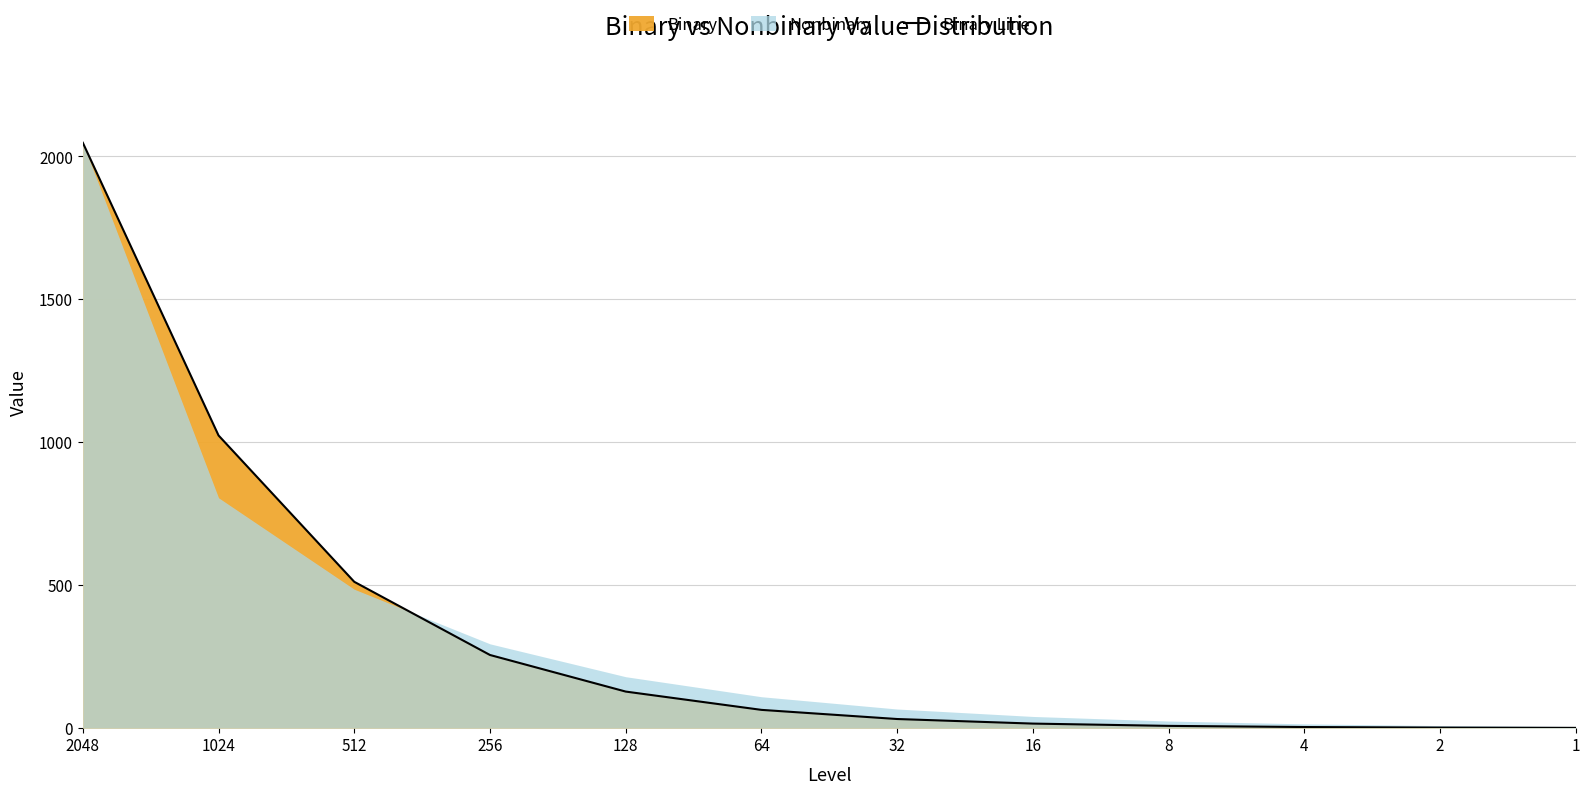

What is the value of the 12th point from the left?

1